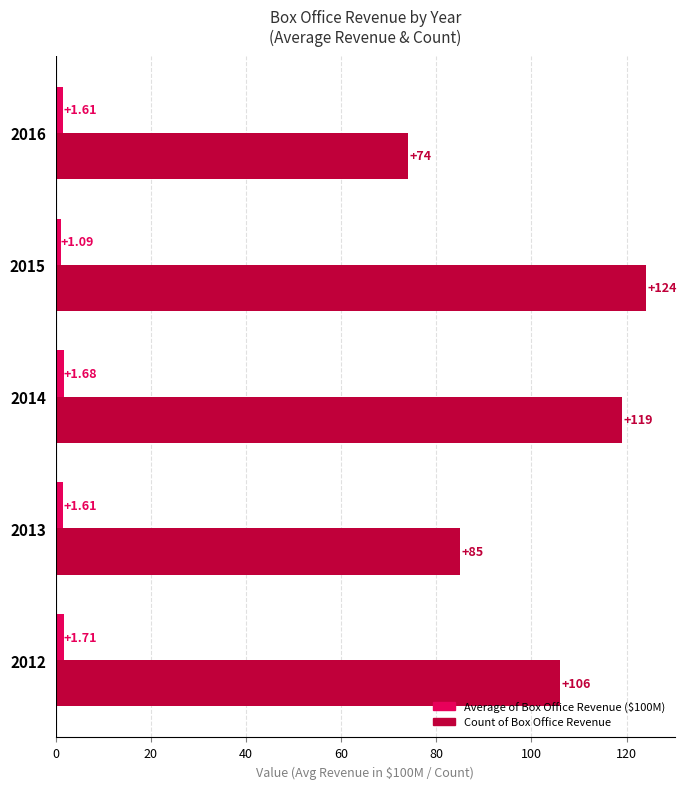

How many data points in Count of Box Office Revenue are less than 106?

2